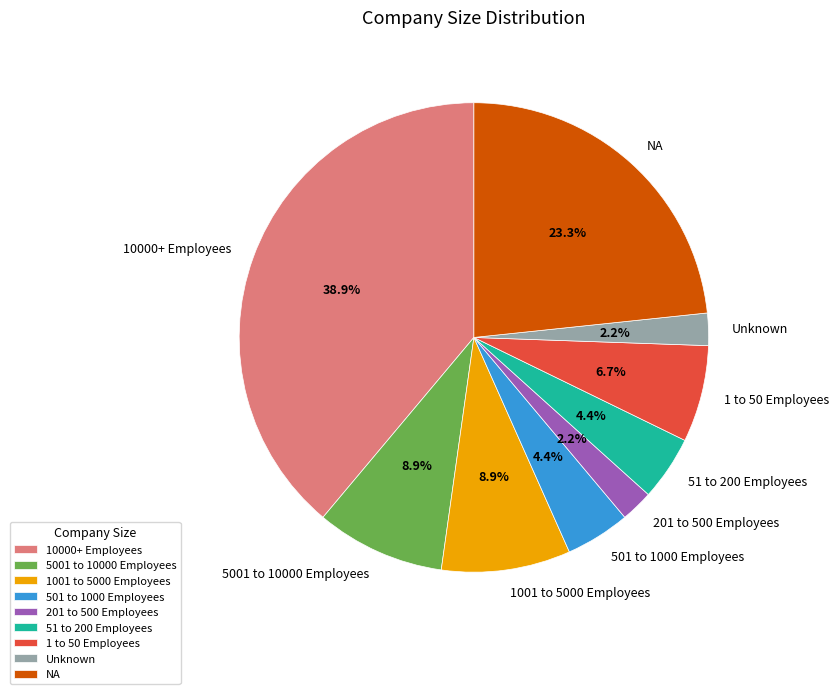

Combined, do 10000+ Employees and 201 to 500 Employees account for over 50%?

No